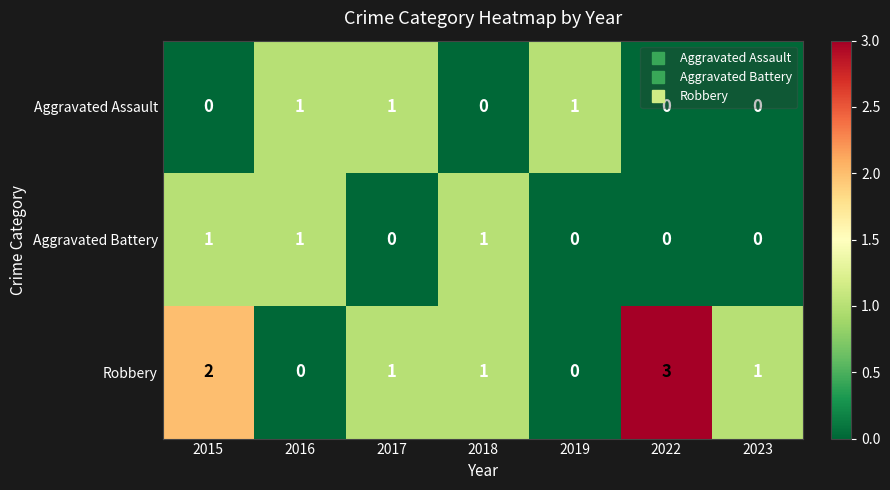

At which category does the chart reach its peak across all series?

2022